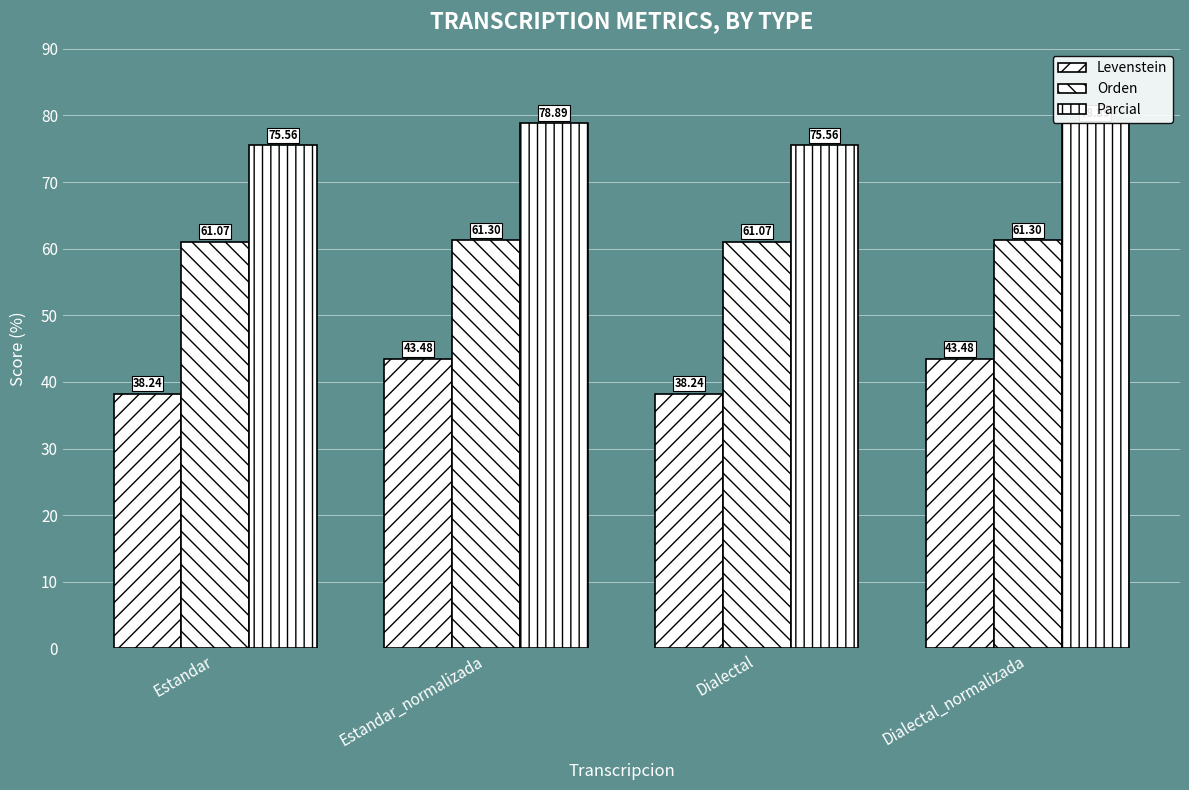

Reading right to left, extract all data points from this chart.

Levenstein: 43.5	38.2	43.5	38.2
Orden: 61.3	61.1	61.3	61.1
Parcial: 78.9	75.6	78.9	75.6